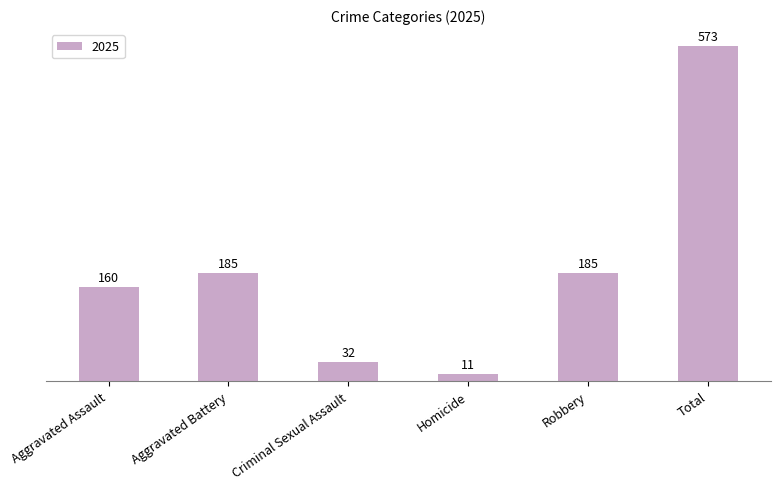

What position from the right is Total?

1